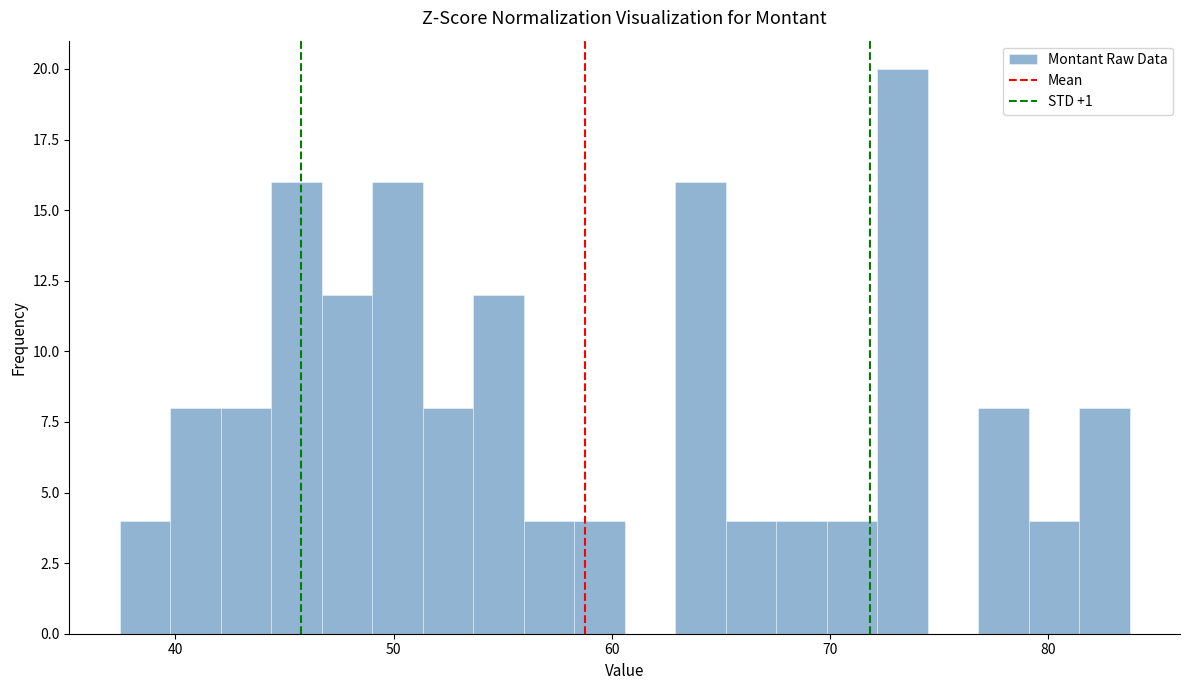

Around what value on the x-axis is the tallest bar? Give the approximate position of its centre, as read against the axis.

73